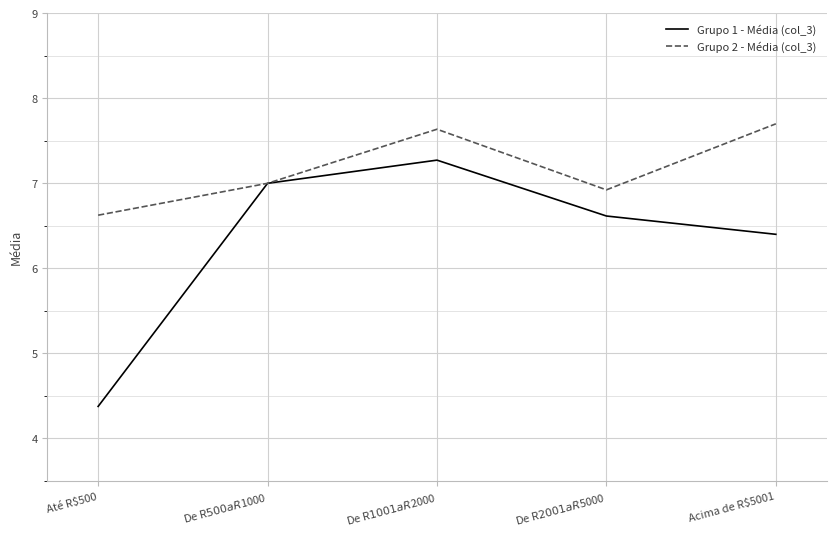

What is the total value across all series at Acima de R$5001?

14.1